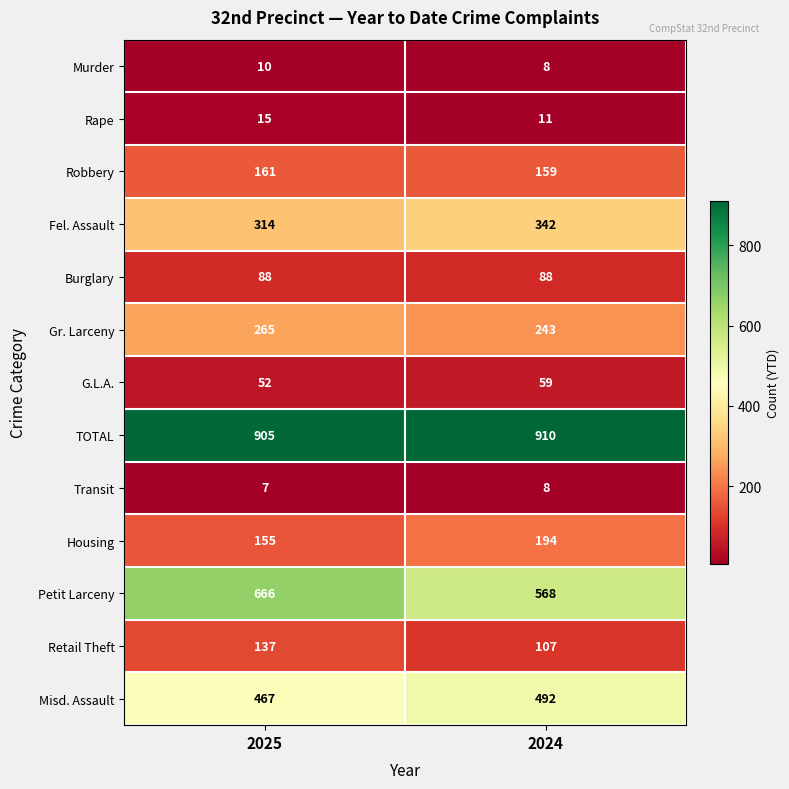

Read the Housing value at 2024, to the nearest 5.

195